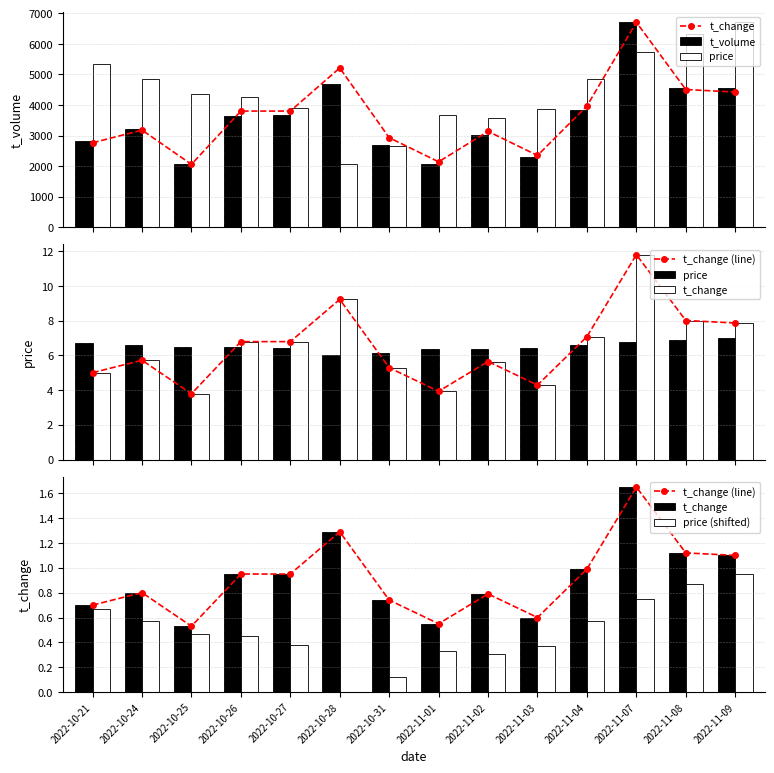

Reading right to left, extract all data points from this chart.

t_change: 2022-11-09=1.1	2022-11-08=1.1	2022-11-07=1.6	2022-11-04=1.0	2022-11-03=0.6	2022-11-02=0.8	2022-11-01=0.6	2022-10-31=0.7	2022-10-28=1.3	2022-10-27=0.9	2022-10-26=0.9	2022-10-25=0.5	2022-10-24=0.8	2022-10-21=0.7
t_volume: 2022-11-09=4560.0	2022-11-08=4561.0	2022-11-07=6709.0	2022-11-04=3843.0	2022-11-03=2287.0	2022-11-02=3010.0	2022-11-01=2065.0	2022-10-31=2704.0	2022-10-28=4693.0	2022-10-27=3685.0	2022-10-26=3657.0	2022-10-25=2058.0	2022-10-24=3208.0	2022-10-21=2821.0
price: 2022-11-09=7.0	2022-11-08=6.9	2022-11-07=6.8	2022-11-04=6.6	2022-11-03=6.4	2022-11-02=6.3	2022-11-01=6.4	2022-10-31=6.2	2022-10-28=6.0	2022-10-27=6.4	2022-10-26=6.5	2022-10-25=6.5	2022-10-24=6.6	2022-10-21=6.7
t_change (line): 2022-11-09=1.1	2022-11-08=1.1	2022-11-07=1.6	2022-11-04=1.0	2022-11-03=0.6	2022-11-02=0.8	2022-11-01=0.6	2022-10-31=0.7	2022-10-28=1.3	2022-10-27=0.9	2022-10-26=0.9	2022-10-25=0.5	2022-10-24=0.8	2022-10-21=0.7
price (shifted): 2022-11-09=1.0	2022-11-08=0.9	2022-11-07=0.8	2022-11-04=0.6	2022-11-03=0.4	2022-11-02=0.3	2022-11-01=0.3	2022-10-31=0.1	2022-10-28=0.0	2022-10-27=0.4	2022-10-26=0.5	2022-10-25=0.5	2022-10-24=0.6	2022-10-21=0.7